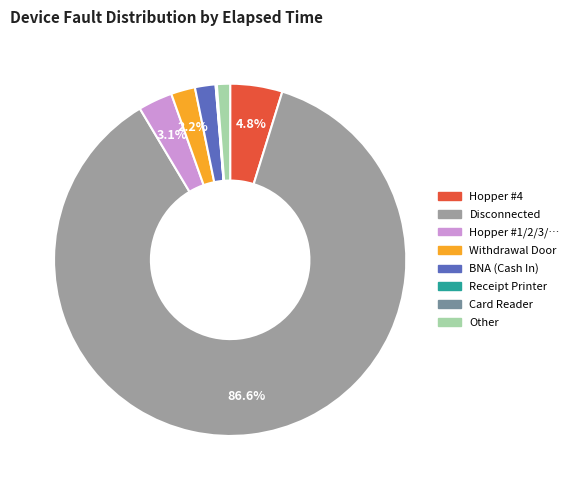

Is there any slice that represents more than half of the pie?

Yes